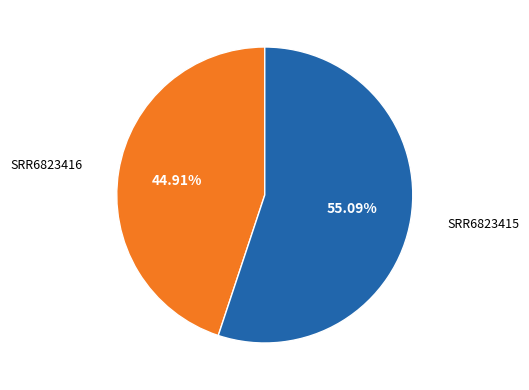

The SRR6823415 slice represents 63% of the pie. True or false?

False